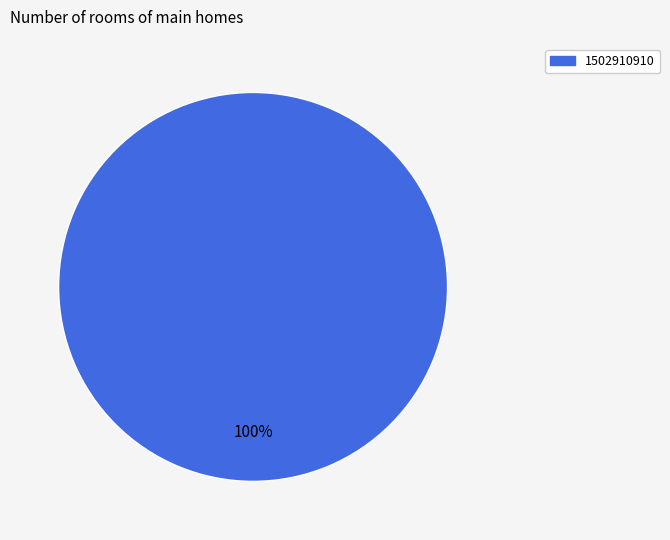

What percentage is the 1502910910 slice, to the nearest percent?

100%